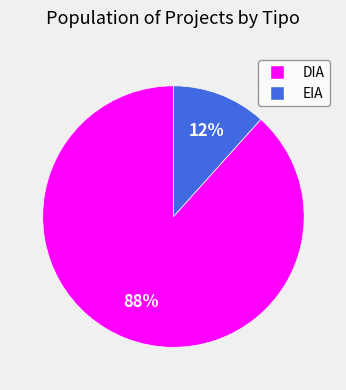

Does EIA represent more than half of the total?

No